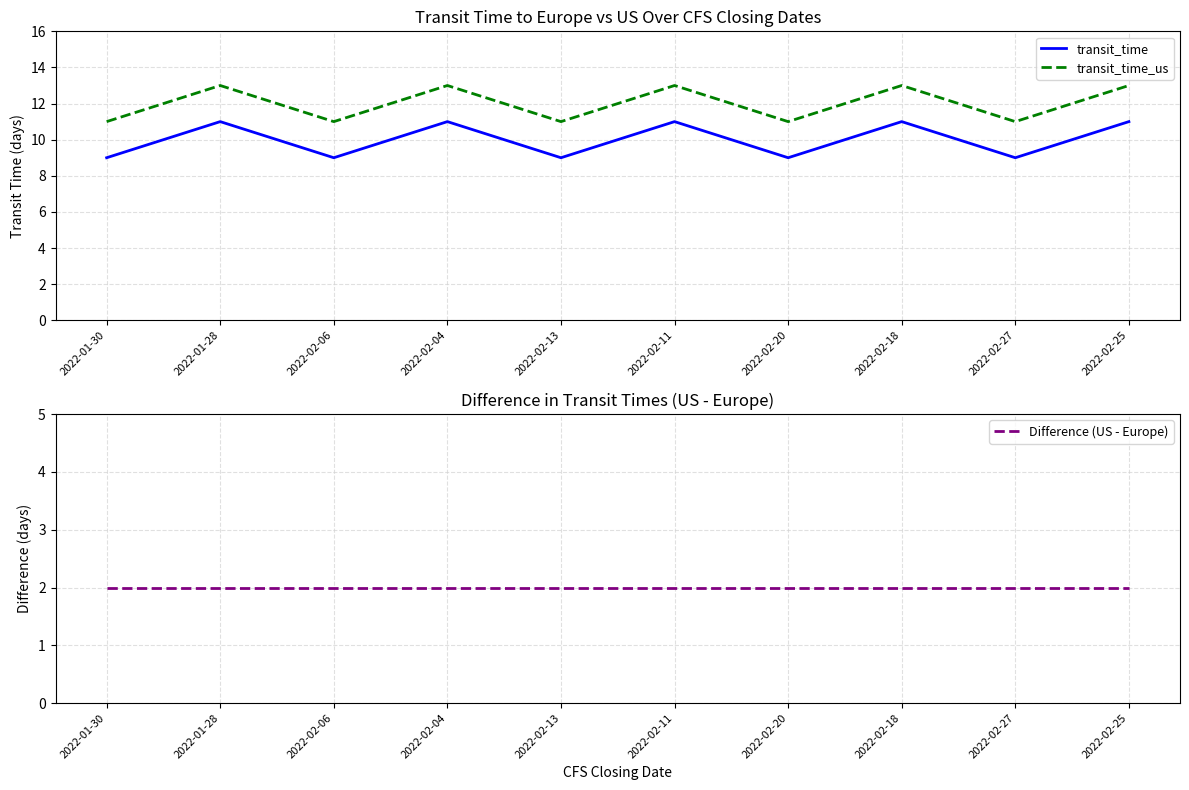

True or false: Difference (US - Europe) has more than 0 interior local peaks.

False